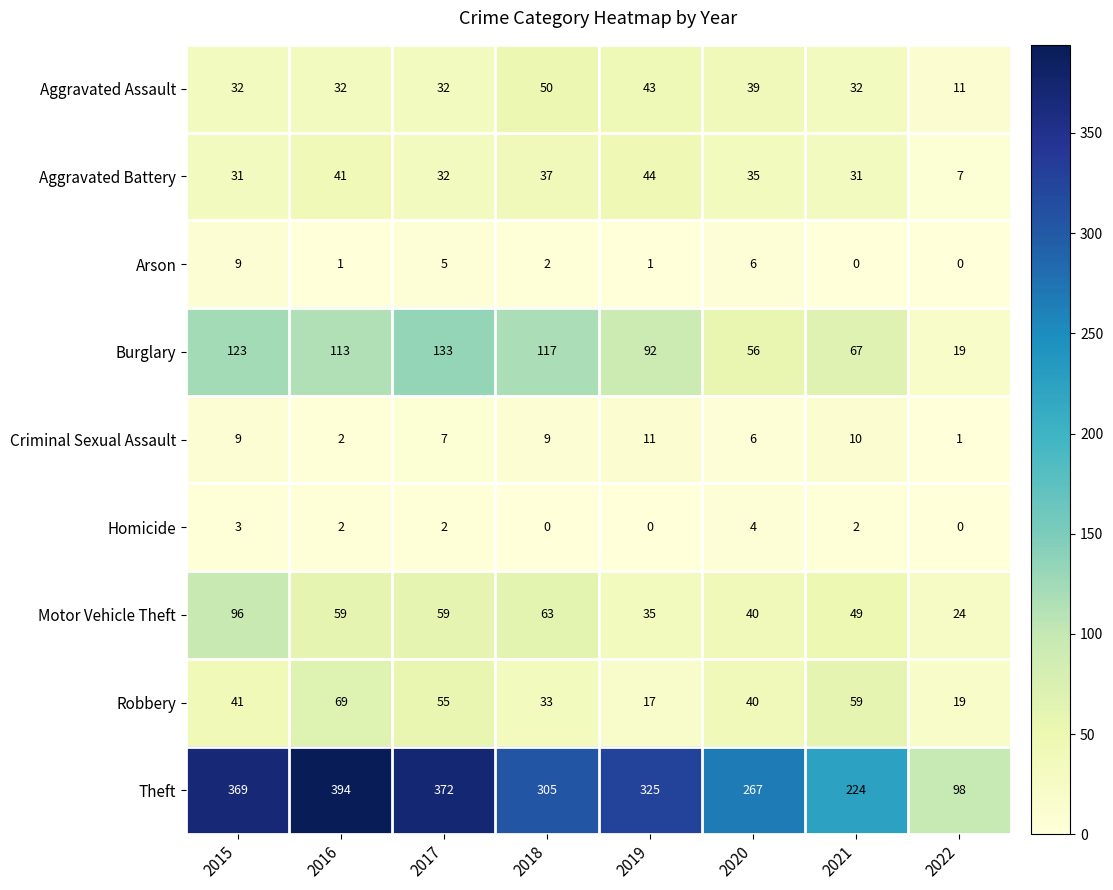

How many series are shown in this chart?

9